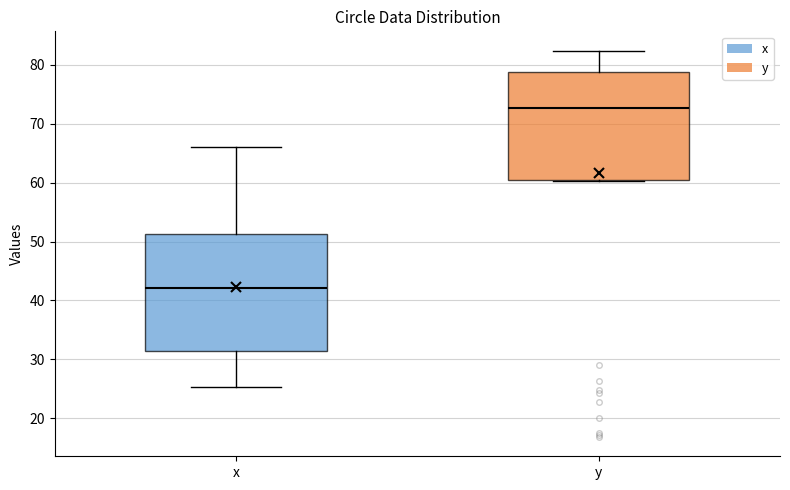

Which box has the lowest median line?

x